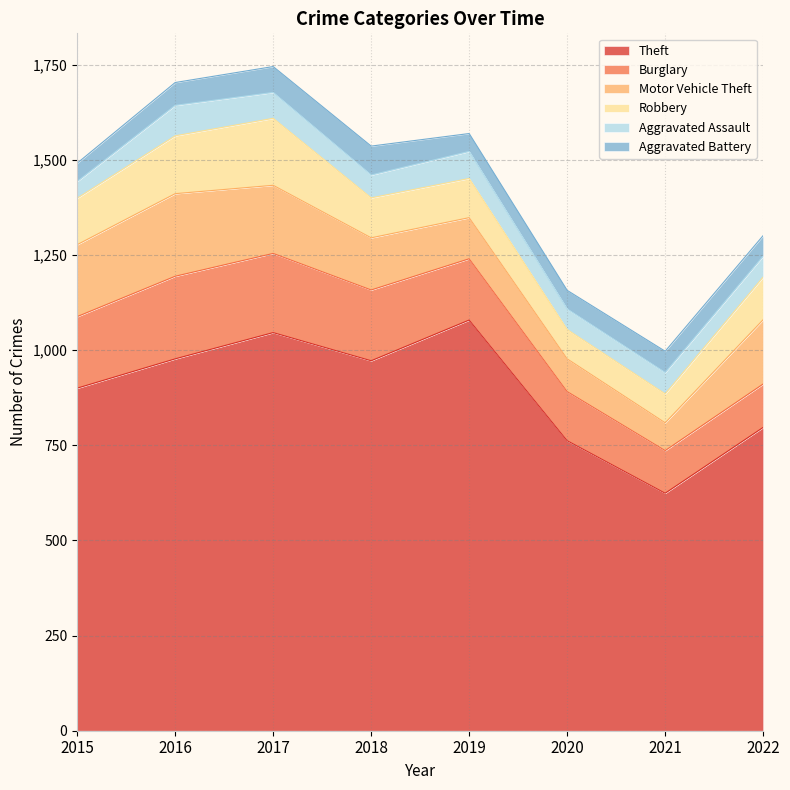

The Aggravated Assault series shows 80 at 2016. True or false?

True